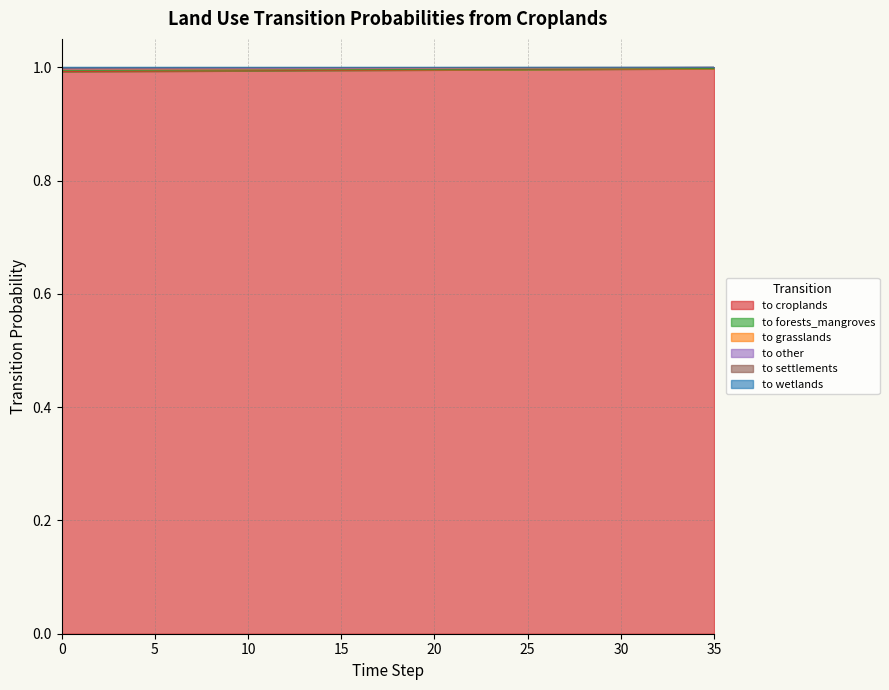

Is it true that to croplands equals 1.3 at 30?

False